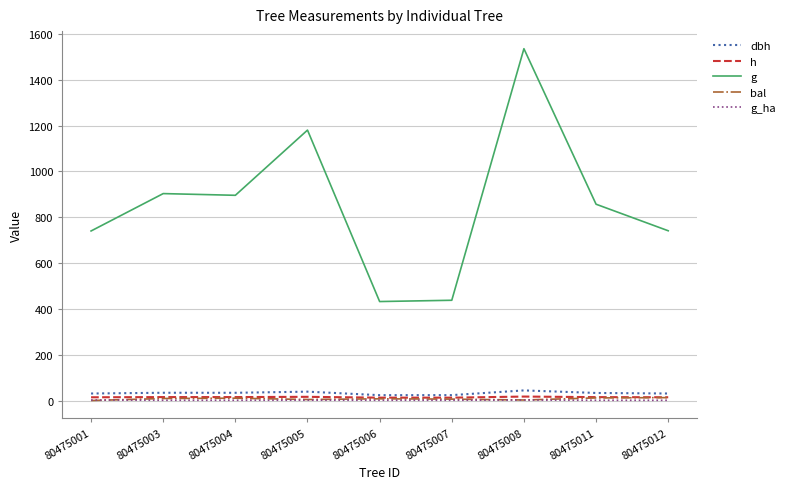

At which category does the chart reach its peak across all series?

80475008